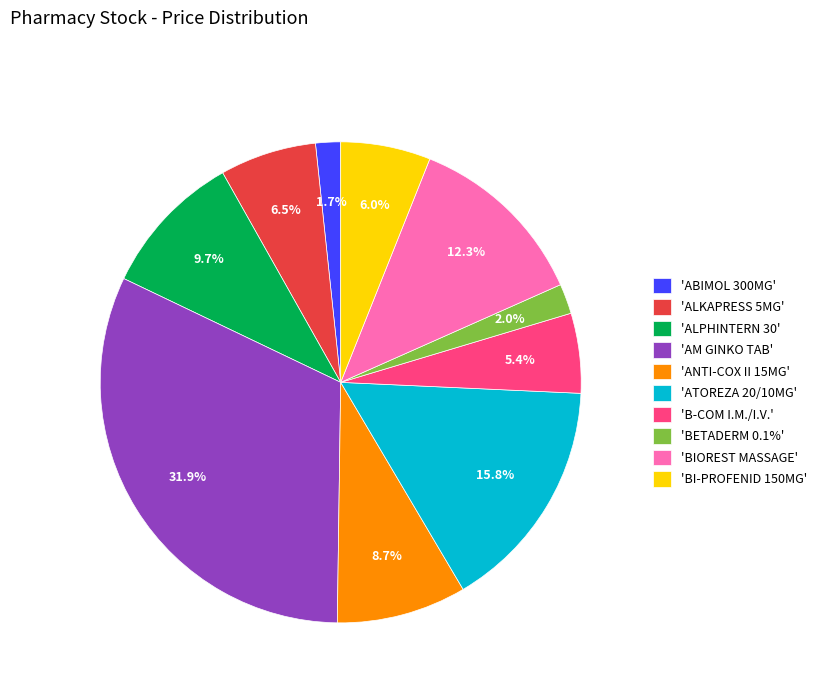

Is the sum of 'B-COM I.M./I.V.' and 'BETADERM 0.1%' greater than half?

No